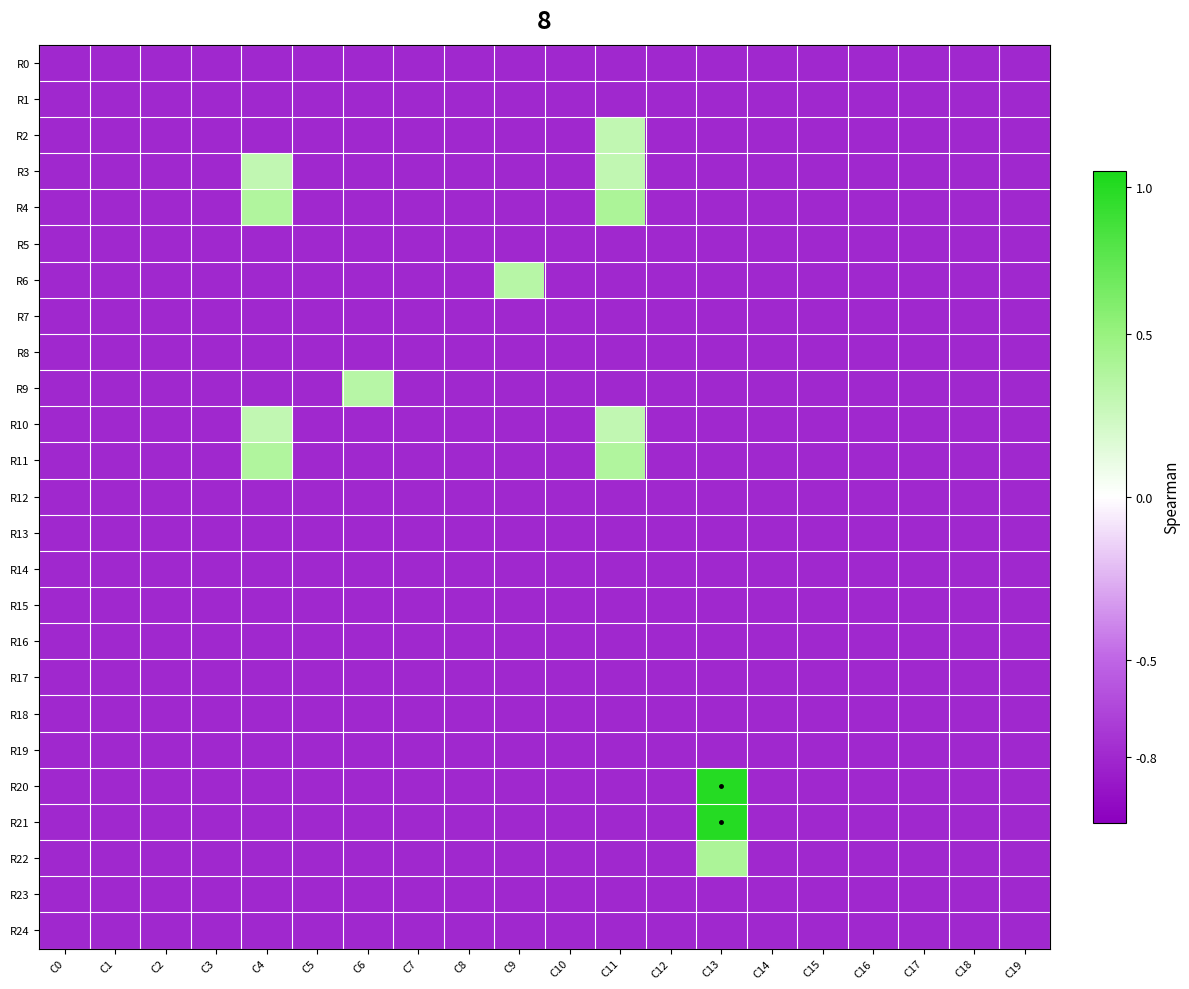

What is the total value across all series at C19?

-20.0